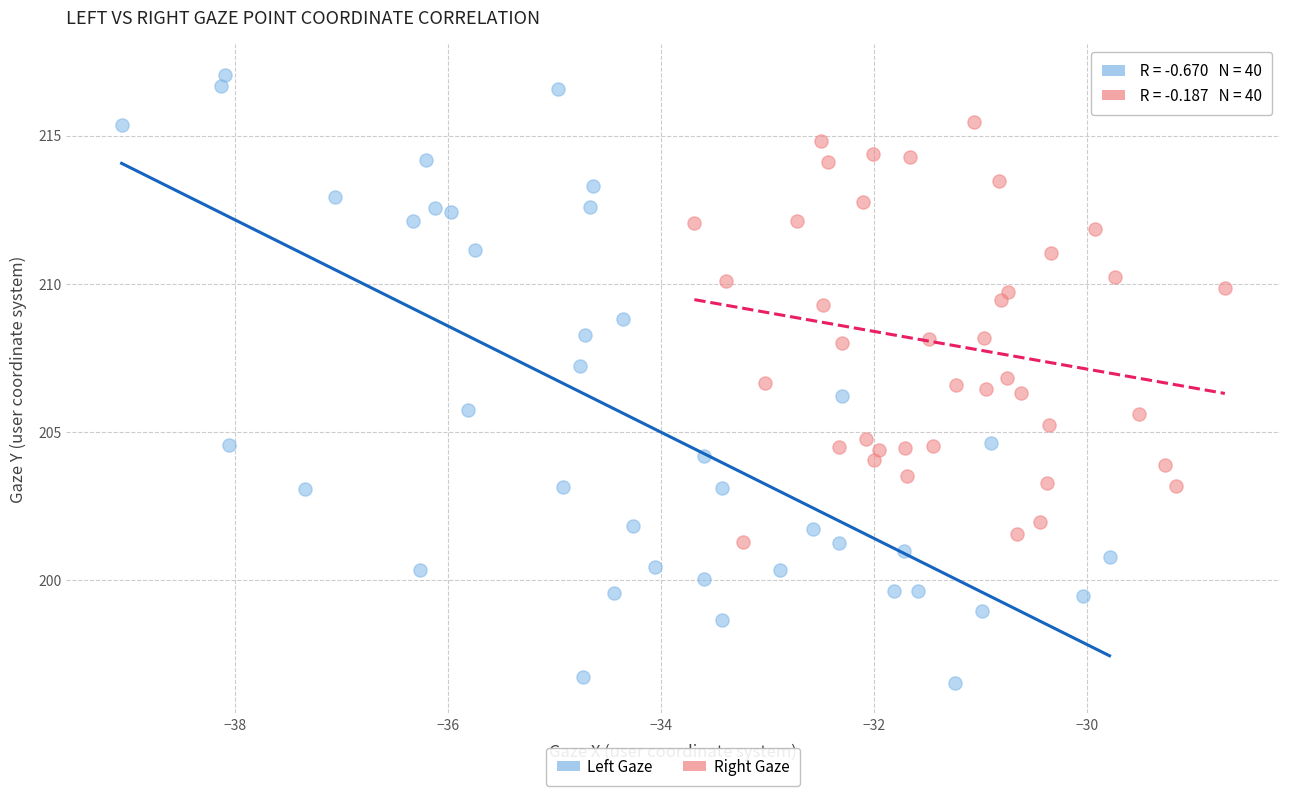

Which series reaches the maximum Y coordinate?

Left Gaze